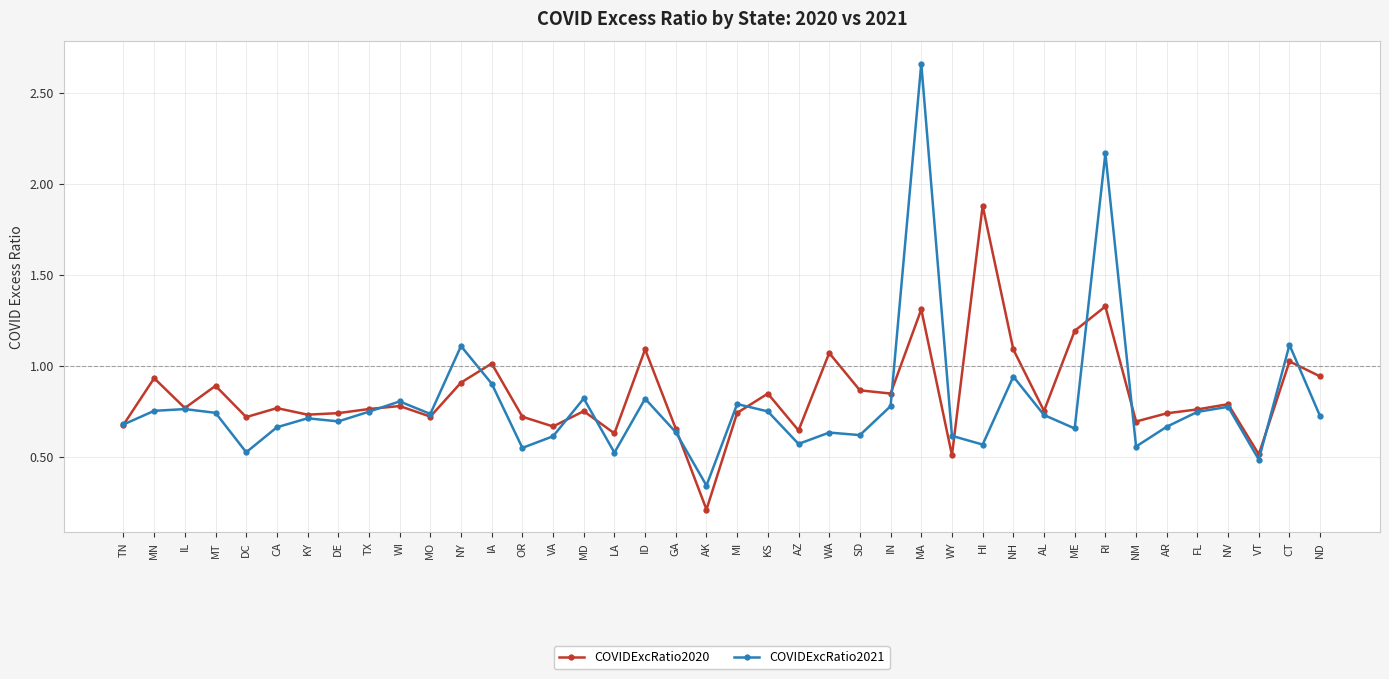

At how many categories does at least one series exceed 1?

10